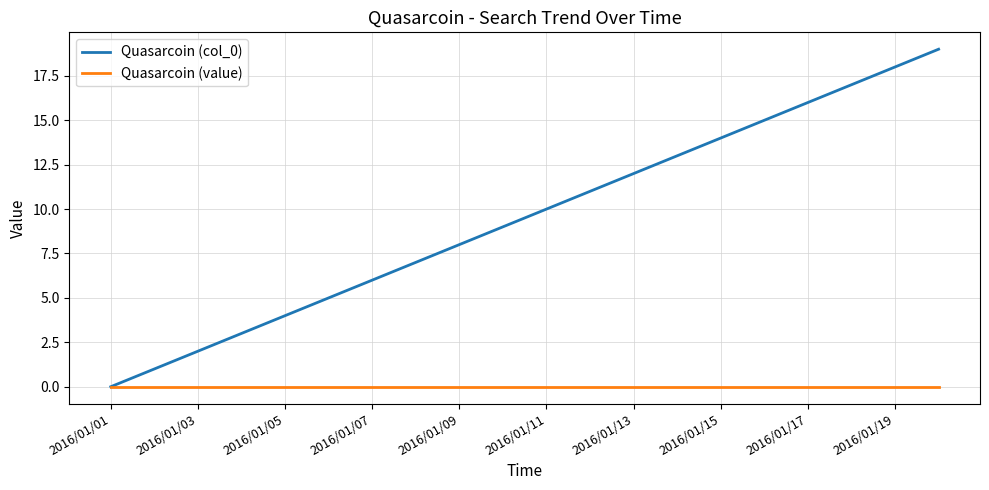

Is this an area chart (filled region under the line)?

No